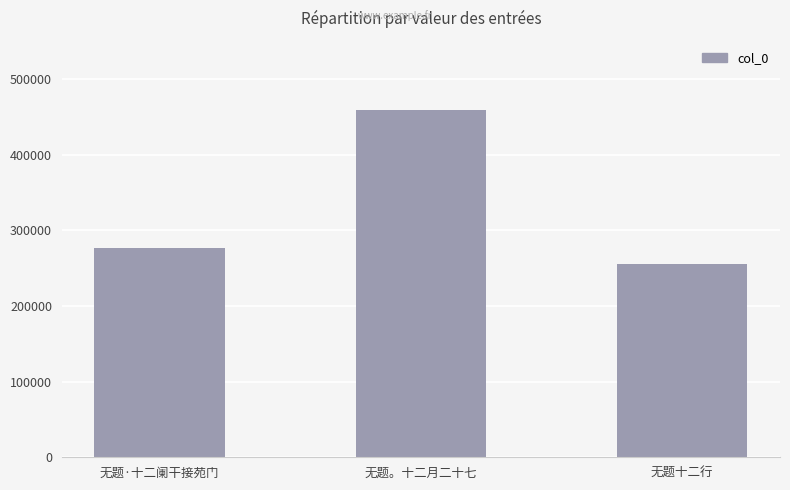

Count the values in the range 256129 to 458927.

3